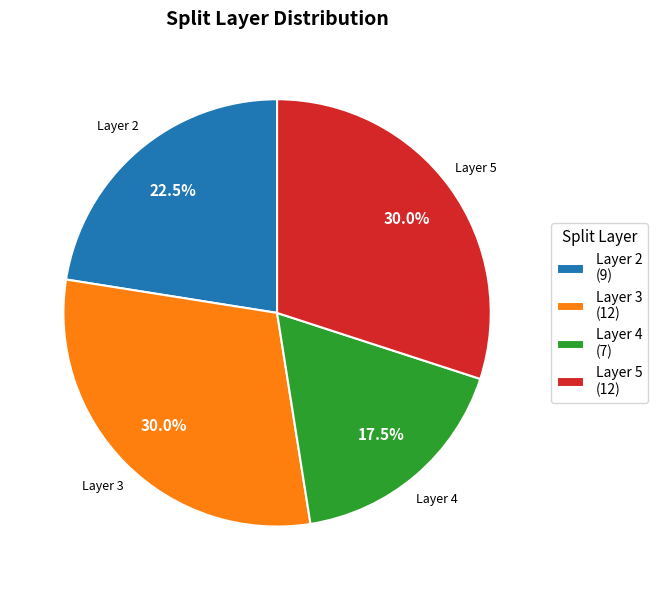

Approximately how many times larger is the value at Layer 4 compared to Layer 2?

0.8